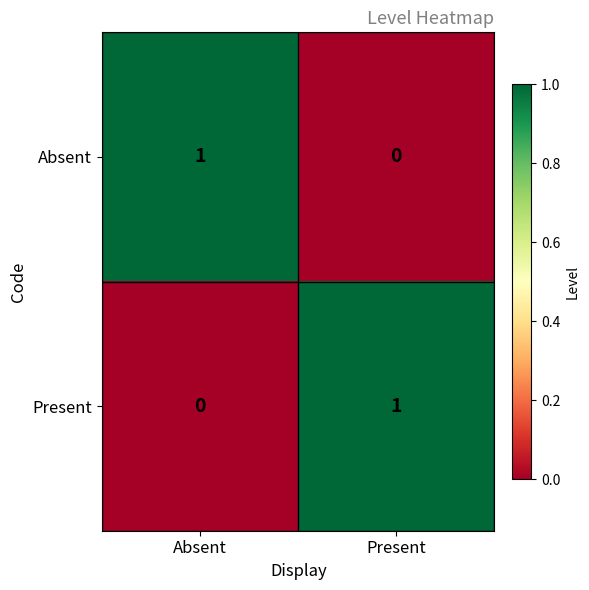

How many data points does each series have?

2